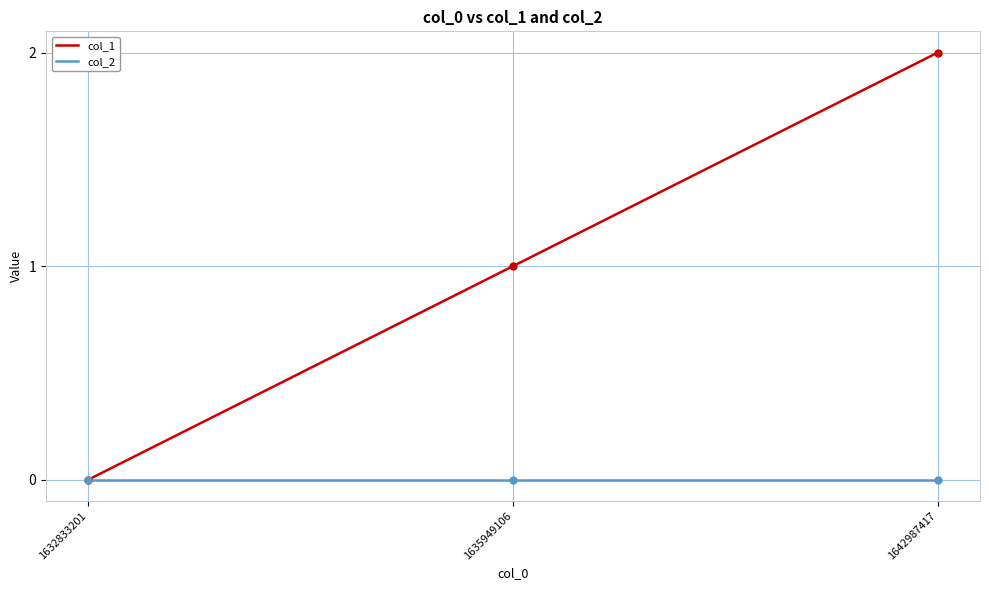

How many lines are shown in the chart?

2